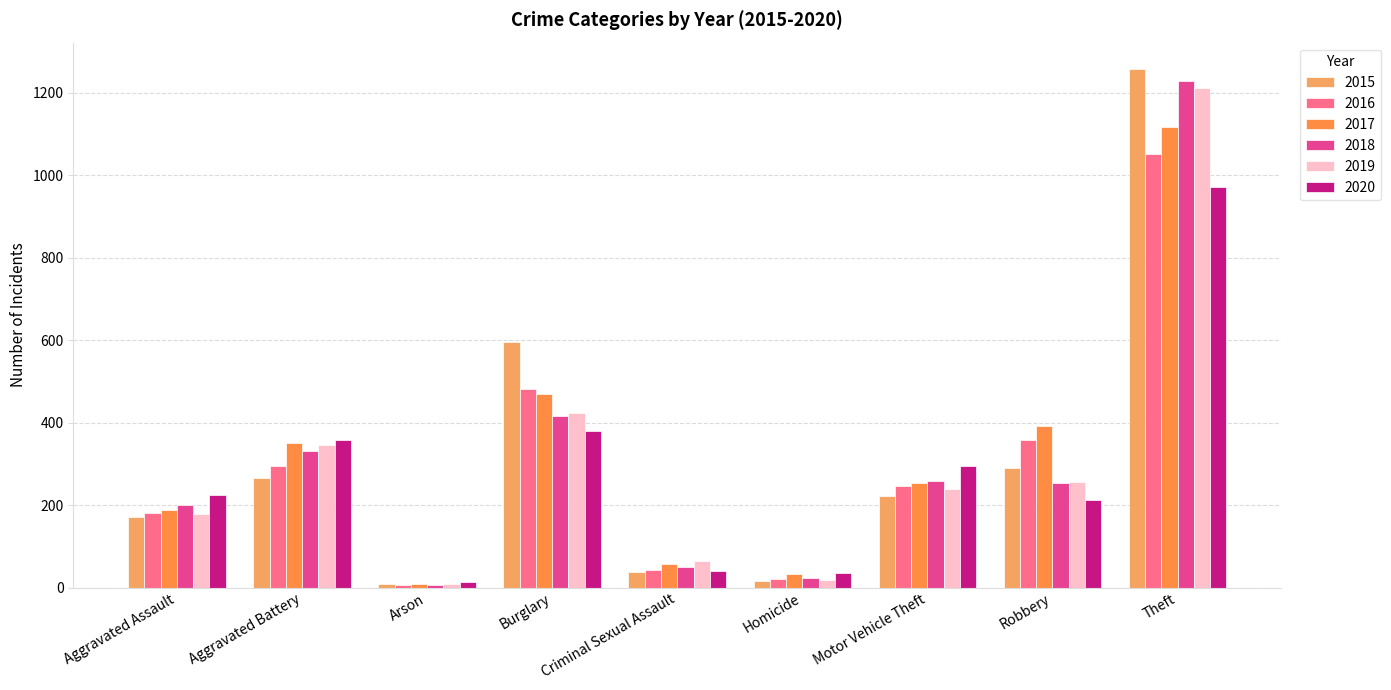

The 2017 series shows 187 at Aggravated Assault. True or false?

True